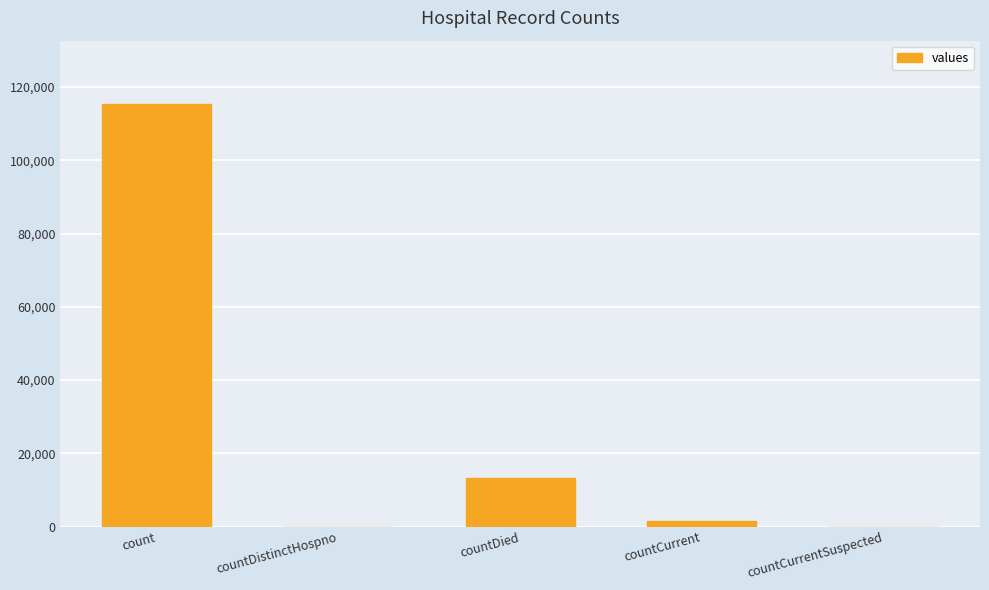

The chart shows a value of 13343 at countDied. True or false?

True